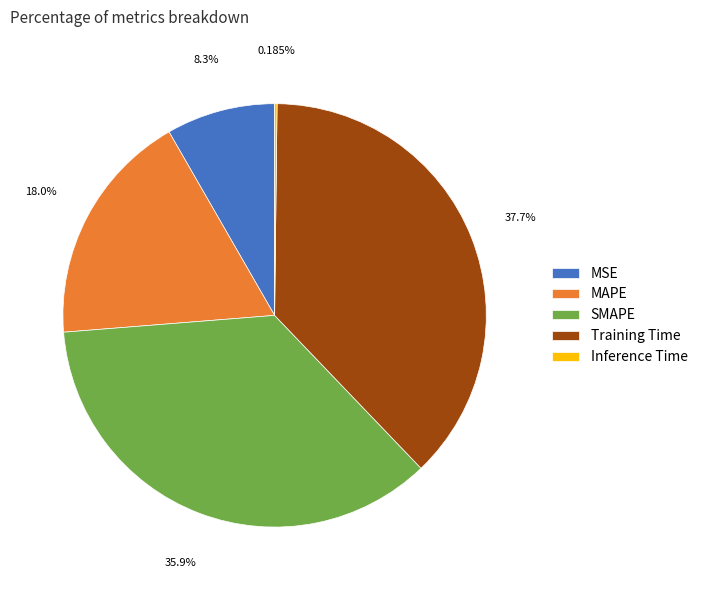

Between MSE and SMAPE, which is larger?

SMAPE